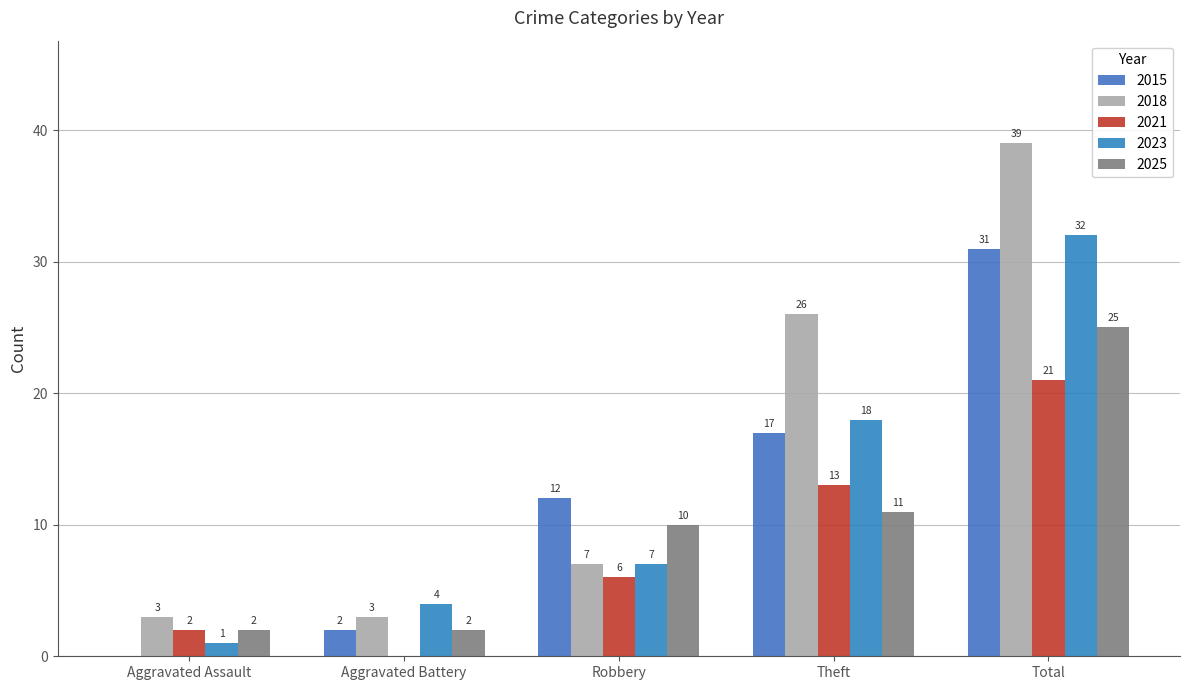

Rank the categories by 2015 value from highest to lowest.

Total, Theft, Robbery, Aggravated Battery, Aggravated Assault